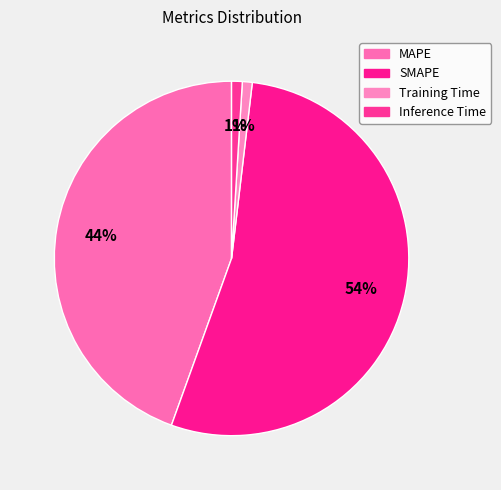

Which has a higher value, Training Time or SMAPE?

SMAPE